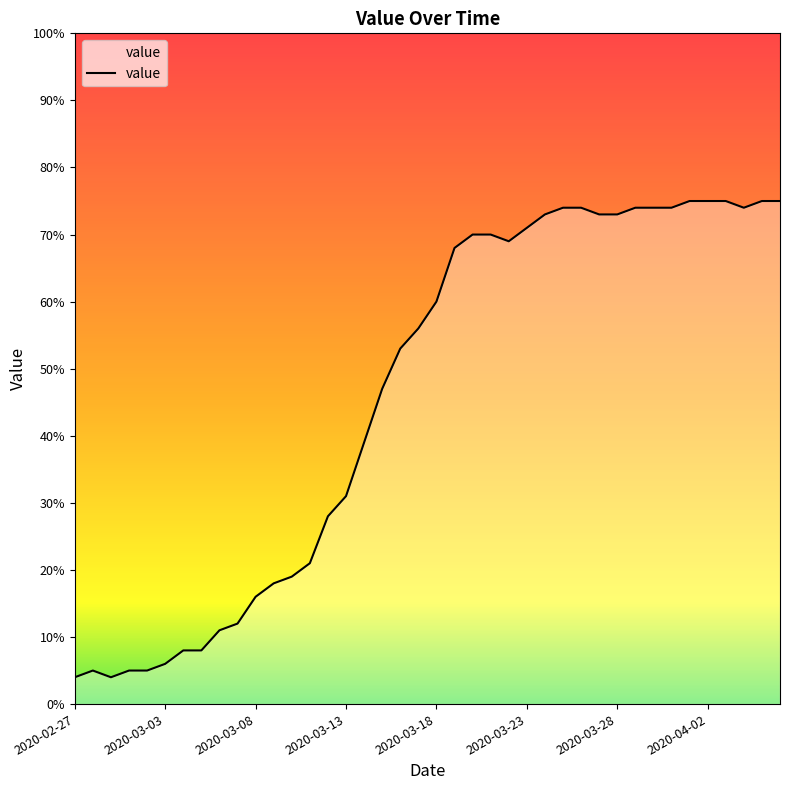

What is the difference between the maximum and minimum values?

71